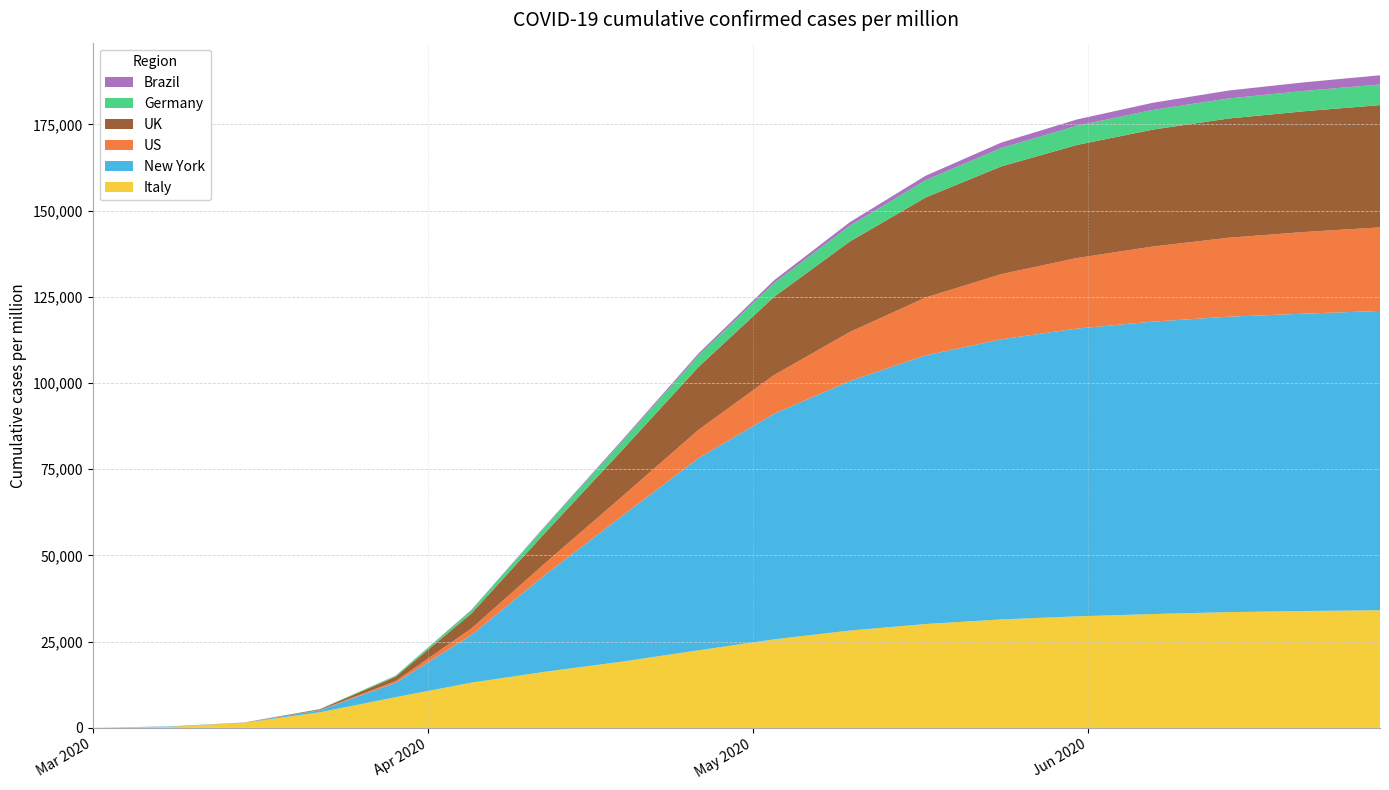

Reading left to right, what are all the values shown in this chart?

Italy: 2020-03-01=28.1	2020-03-08=302.2	2020-03-15=1493.8	2020-03-22=4521.9	2020-03-29=8900.9	2020-04-05=13118.9	2020-04-12=16357.9	2020-04-19=19234.6	2020-04-26=22512.3	2020-05-03=25678.1	2020-05-10=28234.6	2020-05-17=30123.5	2020-05-24=31456.8	2020-05-31=32345.7	2020-06-07=33012.3	2020-06-14=33567.9	2020-06-21=33890.1	2020-06-28=34123.4
New York: 2020-03-01=0.0	2020-03-08=131.1	2020-03-15=23.1	2020-03-22=580.9	2020-03-29=4140.6	2020-04-05=13797.0	2020-04-12=28456.8	2020-04-19=42345.7	2020-04-26=55678.9	2020-05-03=65432.1	2020-05-10=72345.7	2020-05-17=77890.1	2020-05-24=81234.6	2020-05-31=83456.8	2020-06-07=84789.0	2020-06-14=85678.9	2020-06-21=86234.6	2020-06-28=86789.0
US: 2020-03-01=0.1	2020-03-08=3.2	2020-03-15=10.6	2020-03-22=87.1	2020-03-29=527.6	2020-04-05=1888.5	2020-04-12=3456.8	2020-04-19=5678.9	2020-04-26=8234.6	2020-05-03=11234.6	2020-05-10=14234.6	2020-05-17=16789.0	2020-05-24=18901.2	2020-05-31=20456.8	2020-06-07=21789.0	2020-06-14=22890.1	2020-06-21=23678.9	2020-06-28=24234.6
UK: 2020-03-01=0.0	2020-03-08=1.5	2020-03-15=31.8	2020-03-22=213.2	2020-03-29=1240.9	2020-04-05=4348.4	2020-04-12=8901.2	2020-04-19=13456.8	2020-04-26=18234.6	2020-05-03=22678.9	2020-05-10=26234.6	2020-05-17=29012.3	2020-05-24=31234.6	2020-05-31=32789.0	2020-06-07=33901.2	2020-06-14=34567.9	2020-06-21=35012.3	2020-06-28=35456.8
Germany: 2020-03-01=0.0	2020-03-08=0.0	2020-03-15=6.6	2020-03-22=56.3	2020-03-29=319.1	2020-04-05=948.3	2020-04-12=1789.0	2020-04-19=2567.9	2020-04-26=3345.7	2020-05-03=4012.3	2020-05-10=4589.0	2020-05-17=5012.3	2020-05-24=5345.7	2020-05-31=5567.9	2020-06-07=5712.3	2020-06-14=5823.4	2020-06-21=5901.2	2020-06-28=5967.9
Brazil: 2020-03-01=0.0	2020-03-08=0.0	2020-03-15=0.0	2020-03-22=5.9	2020-03-29=32.2	2020-04-05=115.1	2020-04-12=234.6	2020-04-19=389.0	2020-04-26=567.9	2020-05-03=789.0	2020-05-10=1023.5	2020-05-17=1289.0	2020-05-24=1567.9	2020-05-31=1823.5	2020-06-07=2067.9	2020-06-14=2289.0	2020-06-21=2489.0	2020-06-28=2667.9